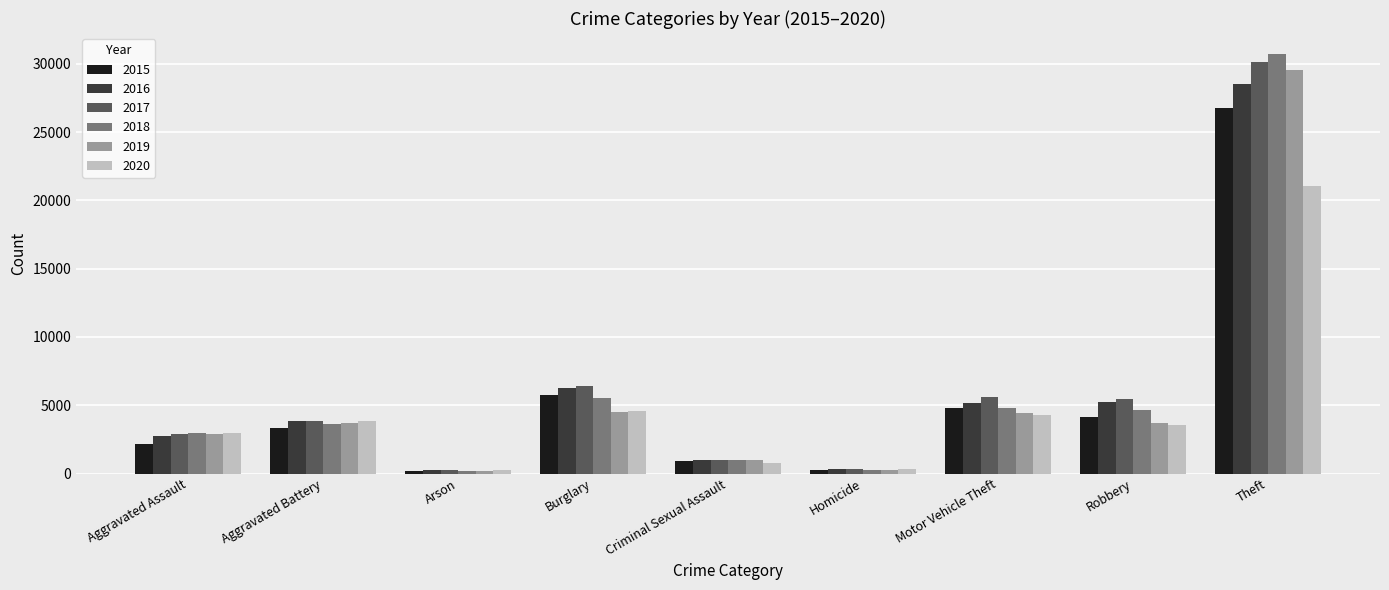

What is the label of the 4th bar from the left?

Burglary